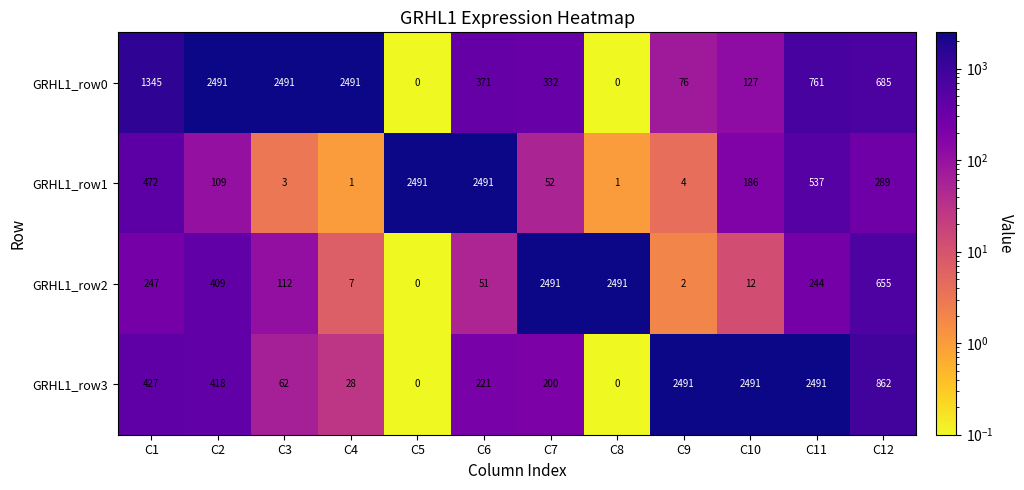

What is the smallest value displayed?

0